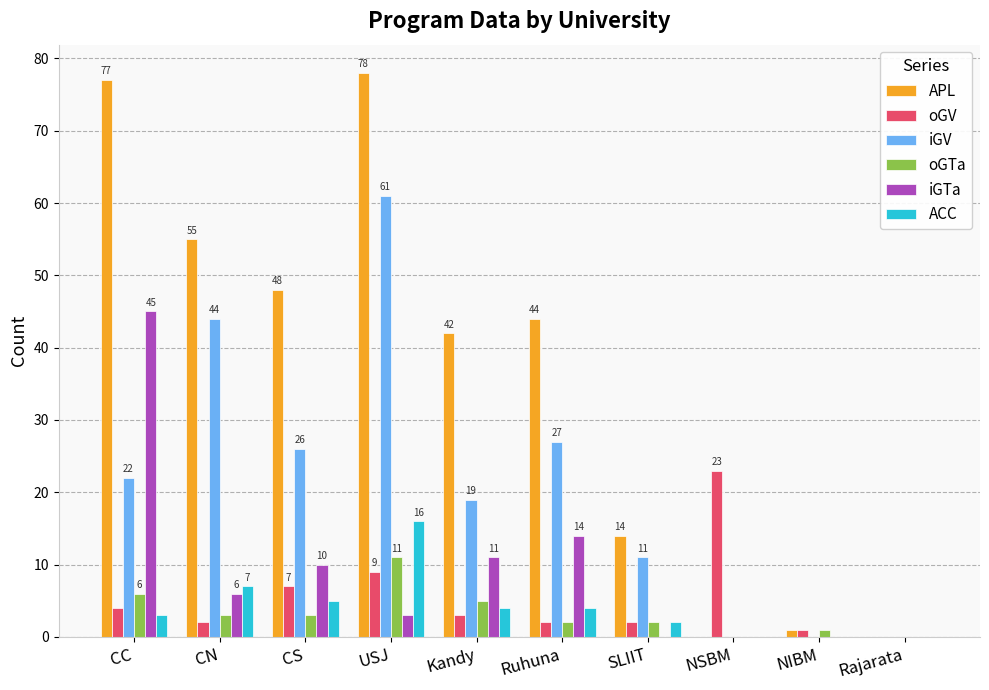

What is the sum of all ACC values?

41